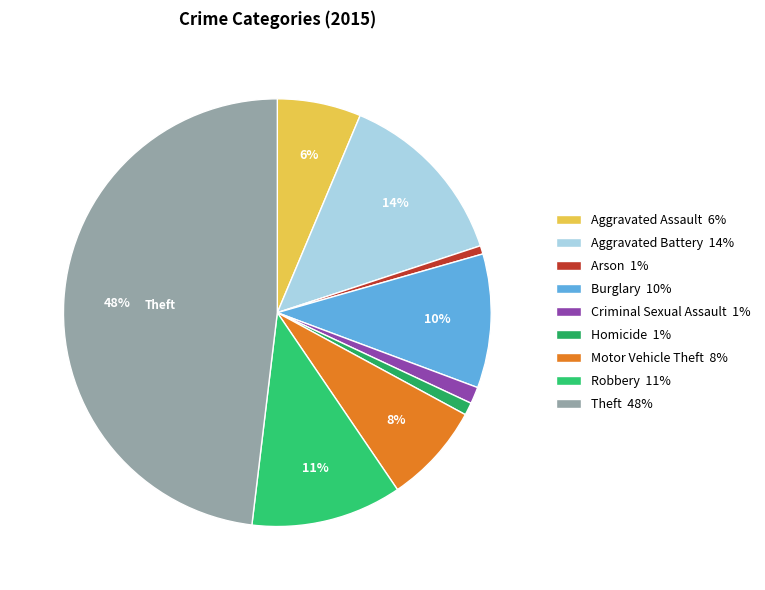

To the nearest percent, what percentage of the pie is Motor Vehicle Theft?

8%